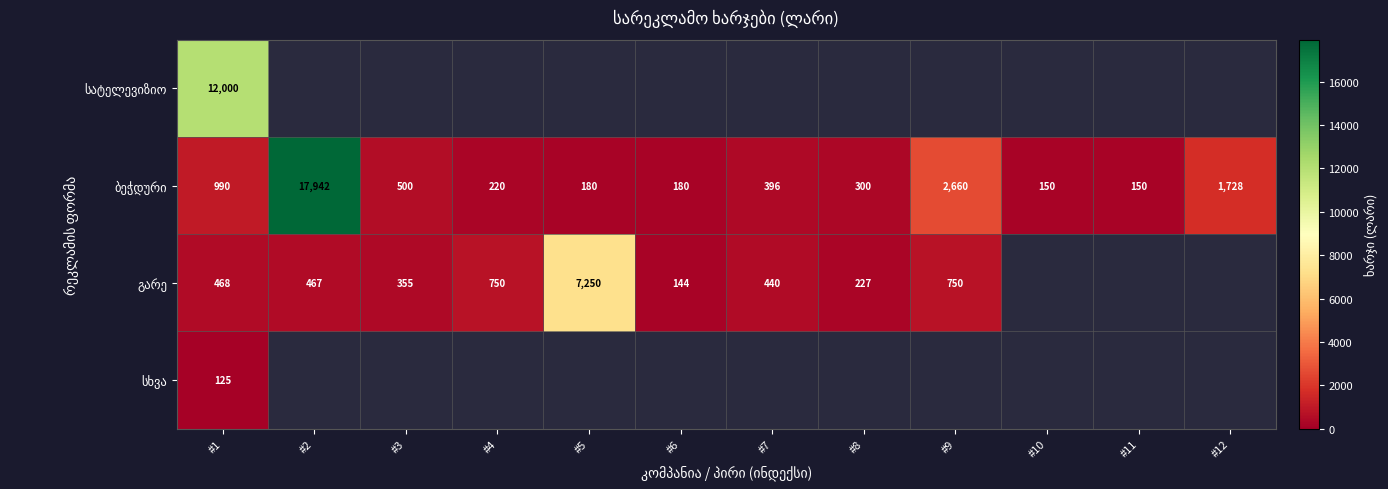

Which has a higher value, #4 or #1?

#1